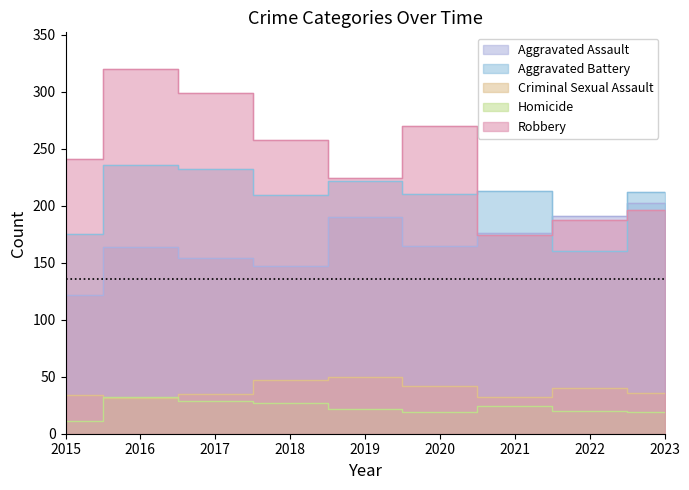

Reading left to right, transcribe all the data shown in this chart.

Aggravated Assault: 122	164	154	147	190	165	176	191	202
Aggravated Battery: 175	236	232	209	222	210	213	160	212
Criminal Sexual Assault: 34	31	35	47	50	42	32	40	36
Homicide: 11	32	29	27	22	19	24	20	19
Robbery: 241	320	299	258	224	270	174	187	196